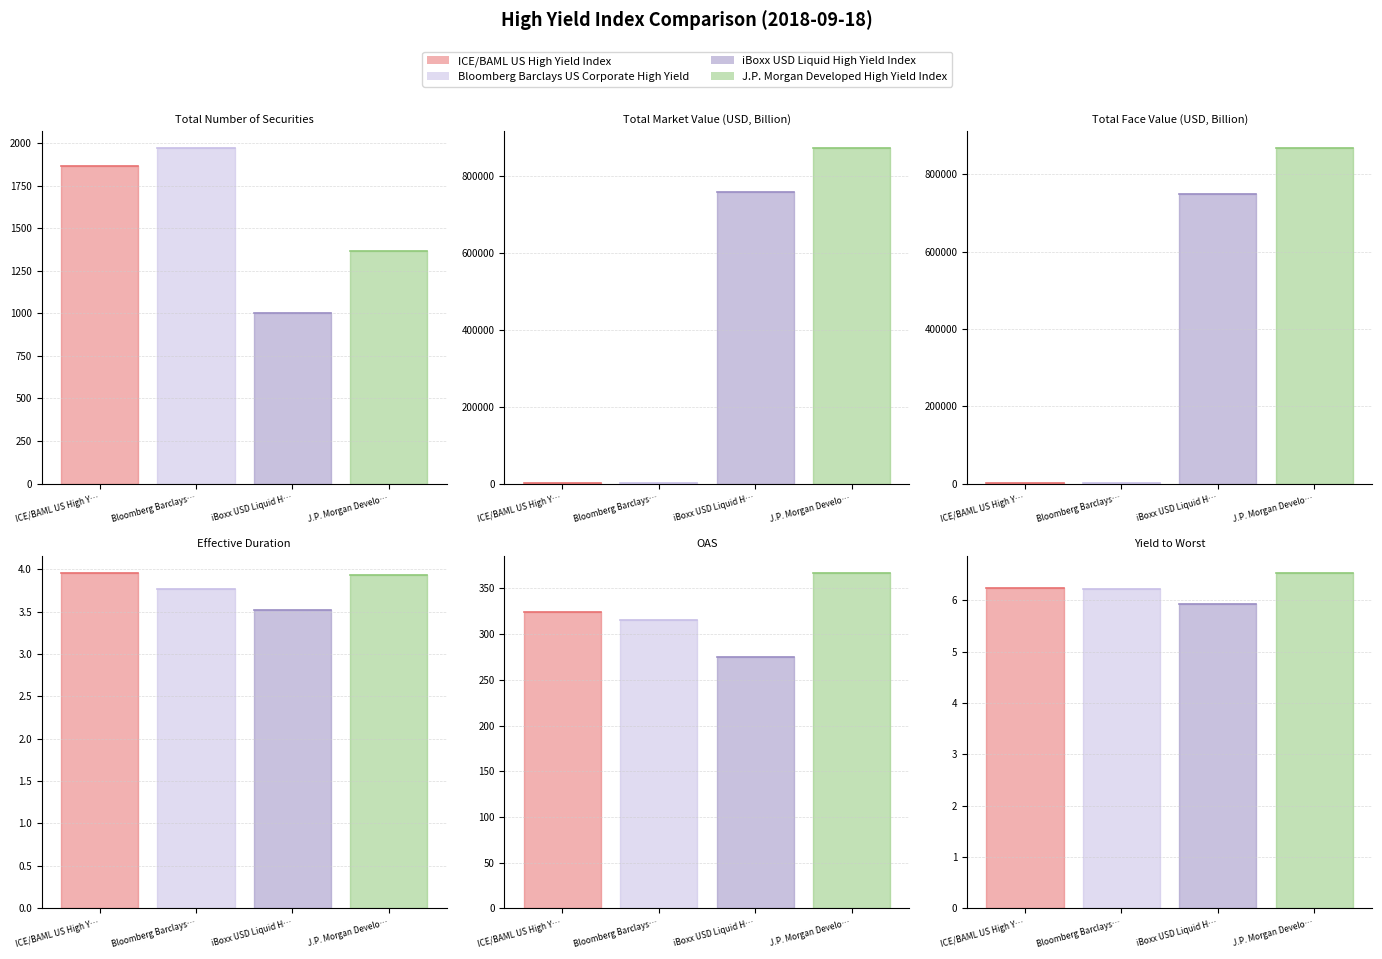

What is the difference between the maximum and minimum values in the J.P. Morgan Developed High Yield Index series?

872757.9